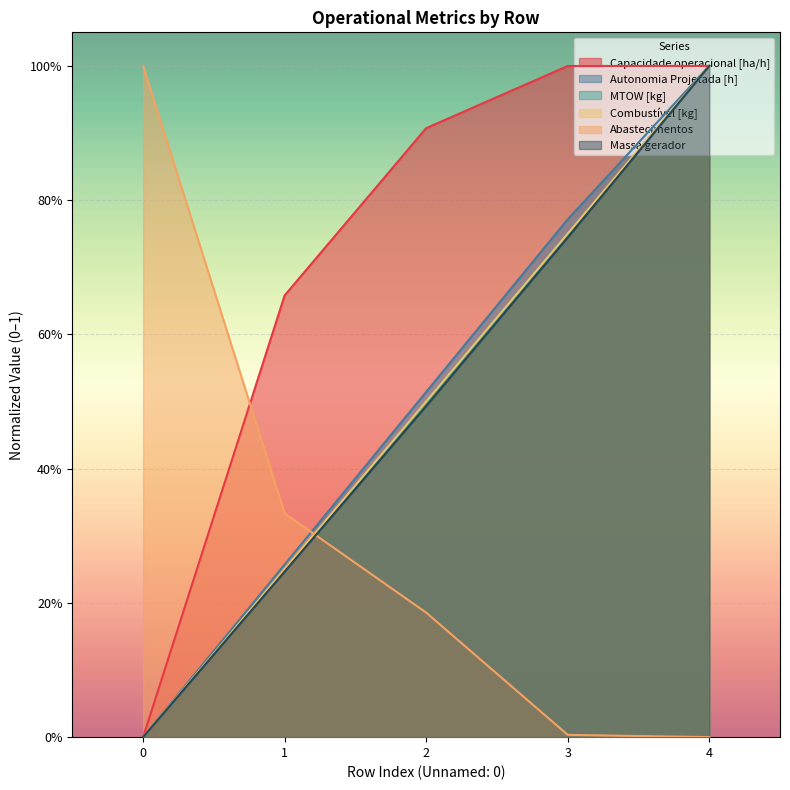

Which series ends up on top after the final intersection of Abastecimentos and Capacidade operacional [ha/h]?

Capacidade operacional [ha/h]